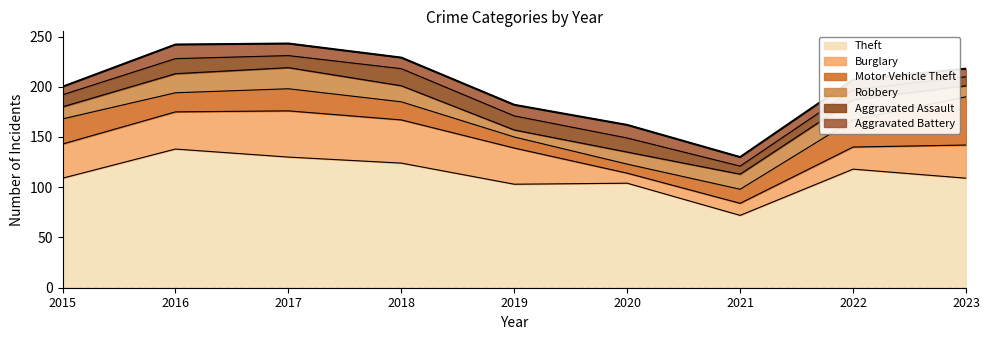

What is the total value across all series at 2023?

218